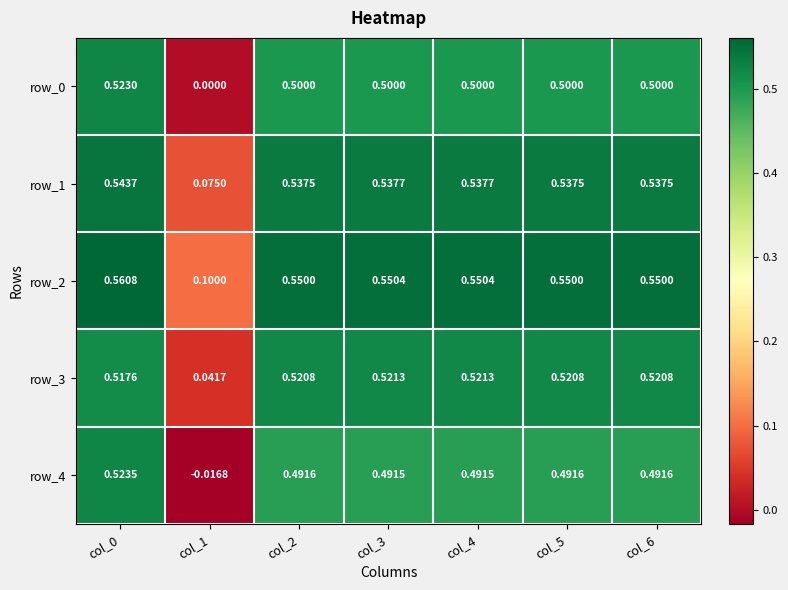

True or false: row_1 has a value of 0.9 at col_5.

False